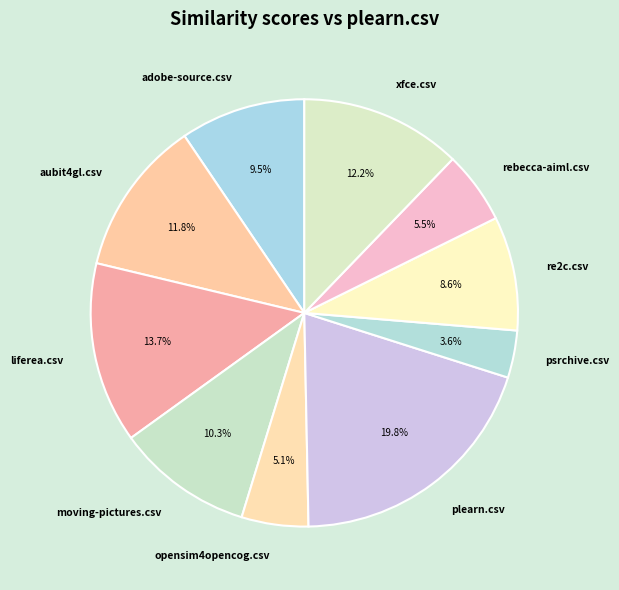

Do opensim4opencog.csv and psrchive.csv together represent more than half of the pie?

No